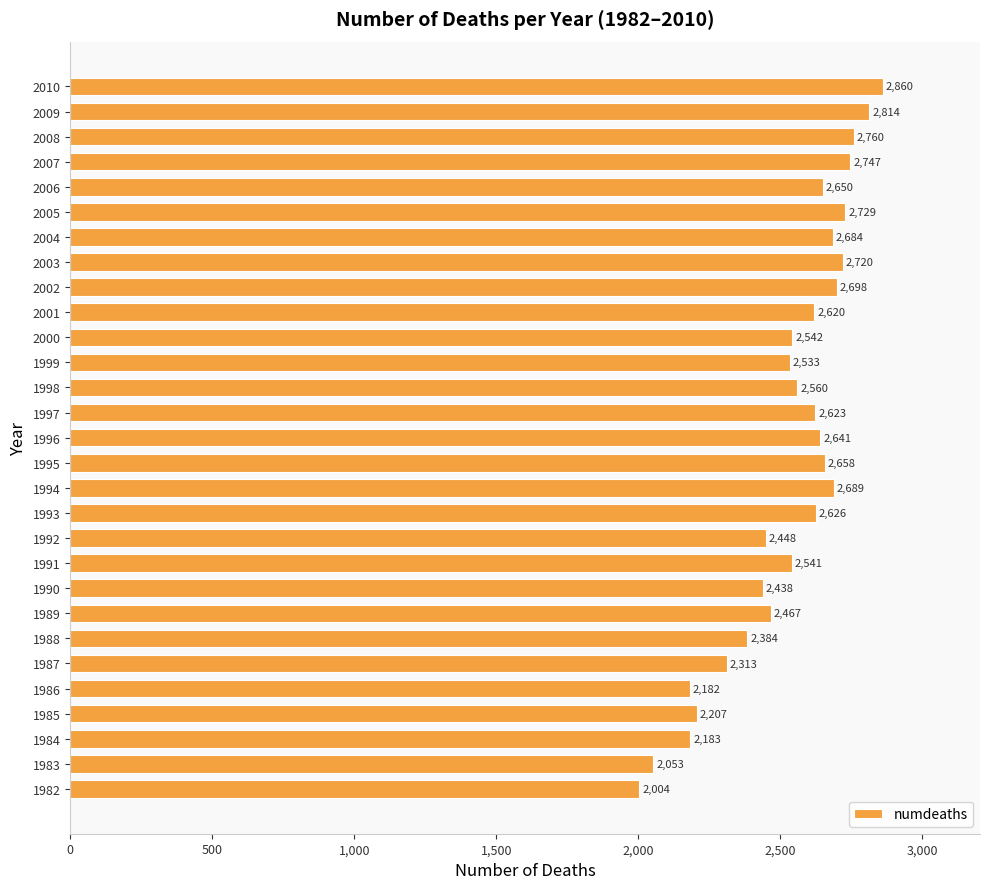

Which category has the highest value across all series?

2010